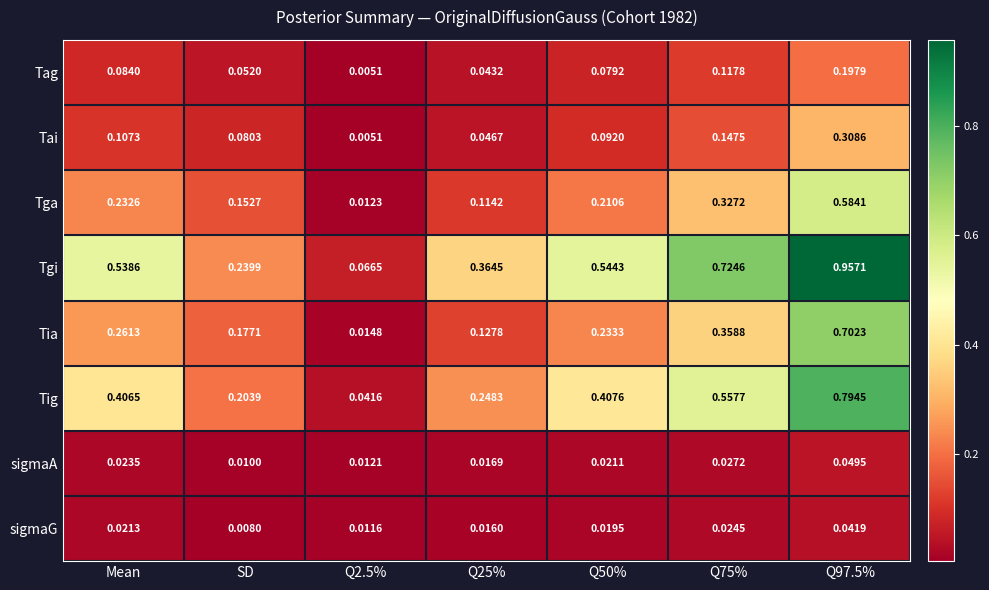

Between Q25% and Q50%, which series saw the biggest shift?

Tgi